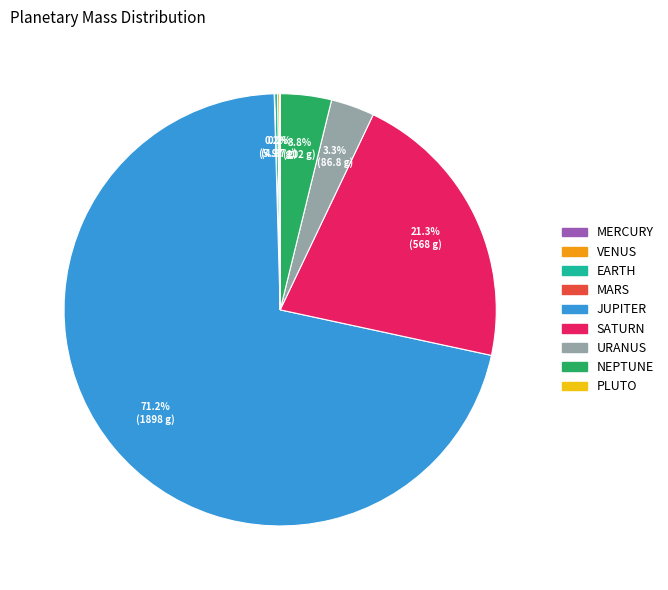

Which category has the biggest portion of the pie?

JUPITER